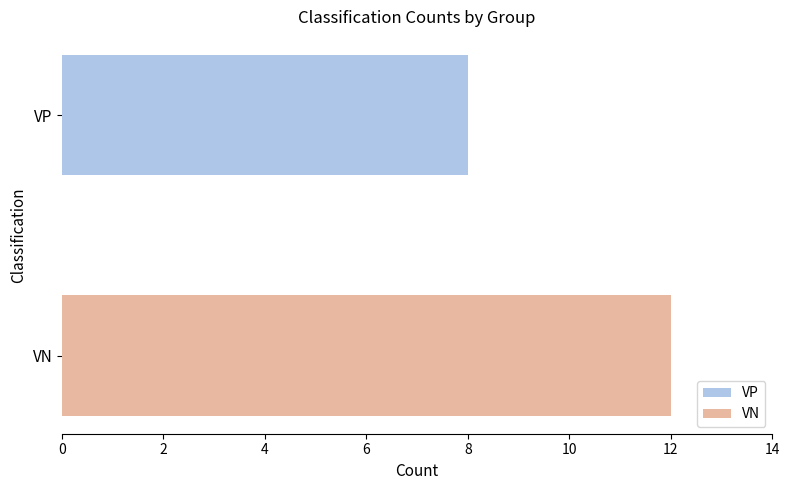

Rank the series by their maximum value, from lowest to highest.

VP, VN